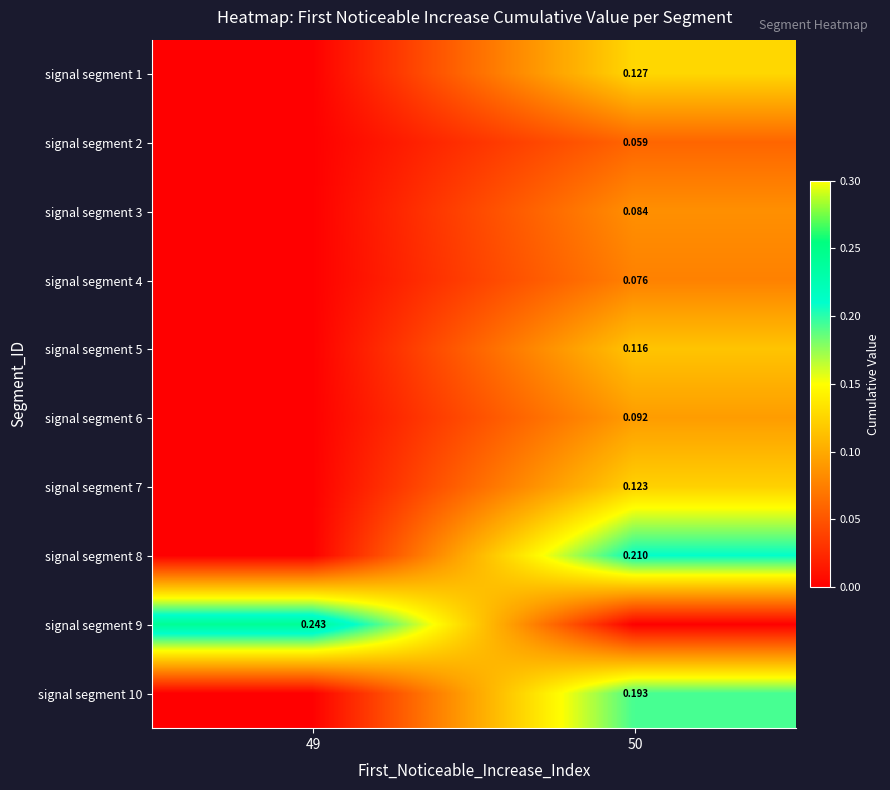

What is the total value across all series at 49?

0.2